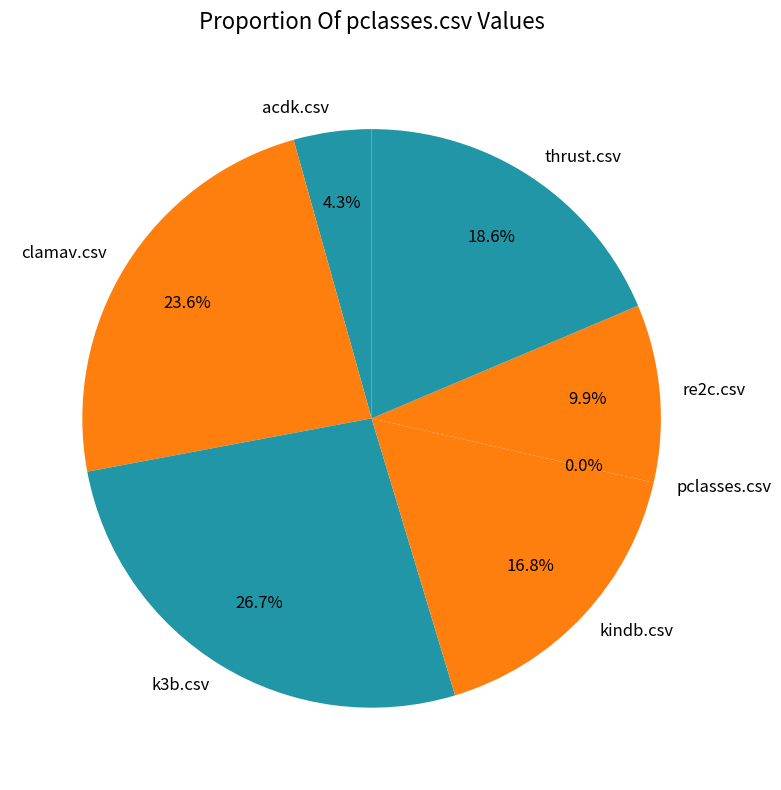

To the nearest percent, what is the combined percentage of acdk.csv and thrust.csv?

23%